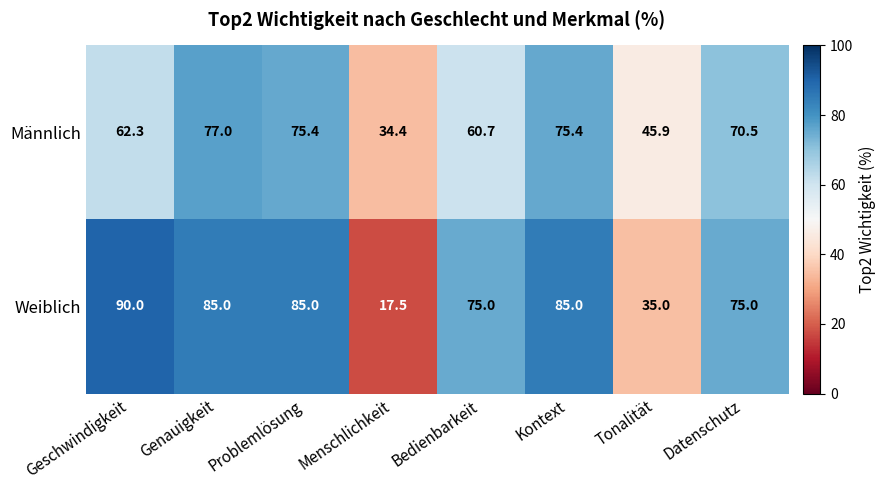

Rank the series at Menschlichkeit from lowest to highest value.

Weiblich, Männlich